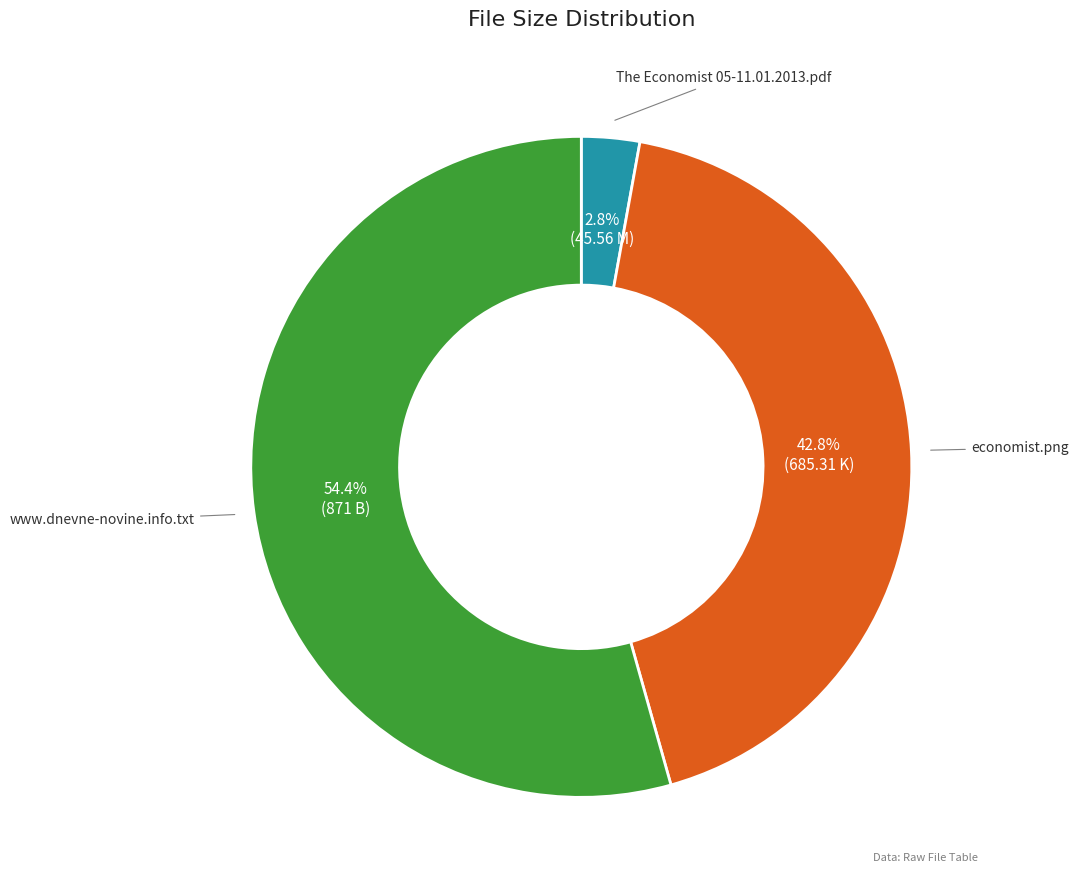

Count the number of slices in the pie.

3